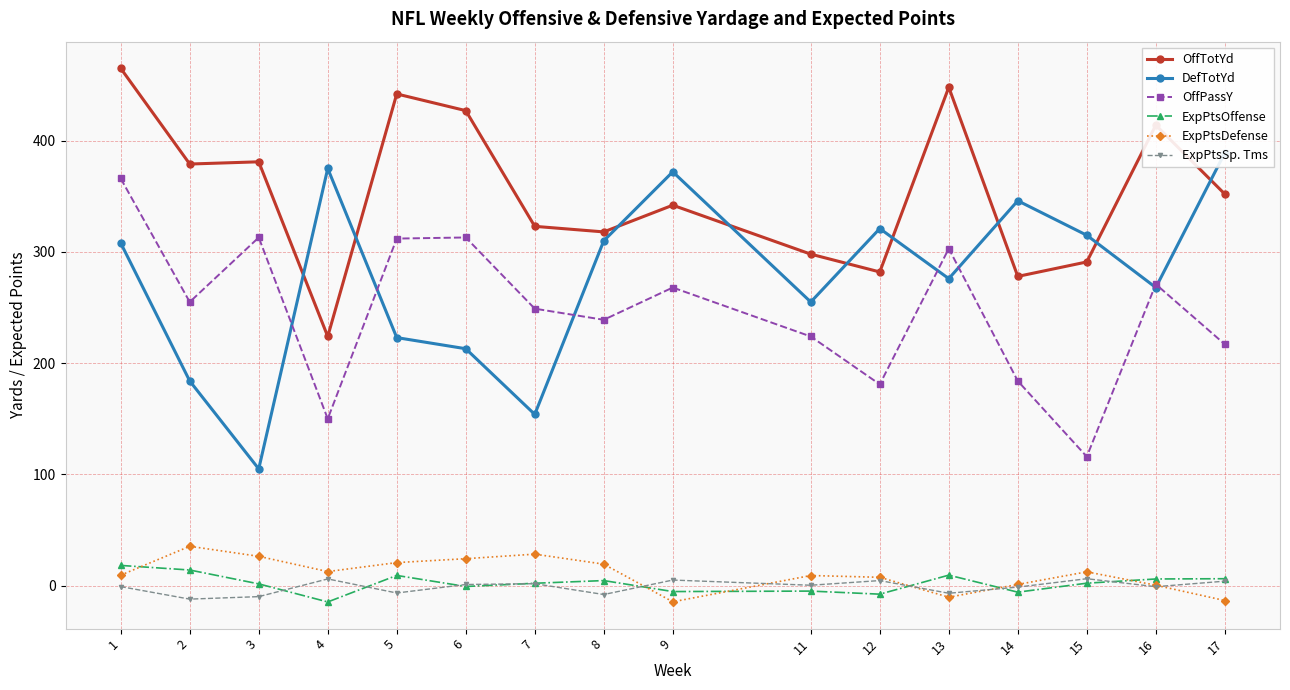

True or false: ExpPtsDefense has a value of -19.5 at 9.

False